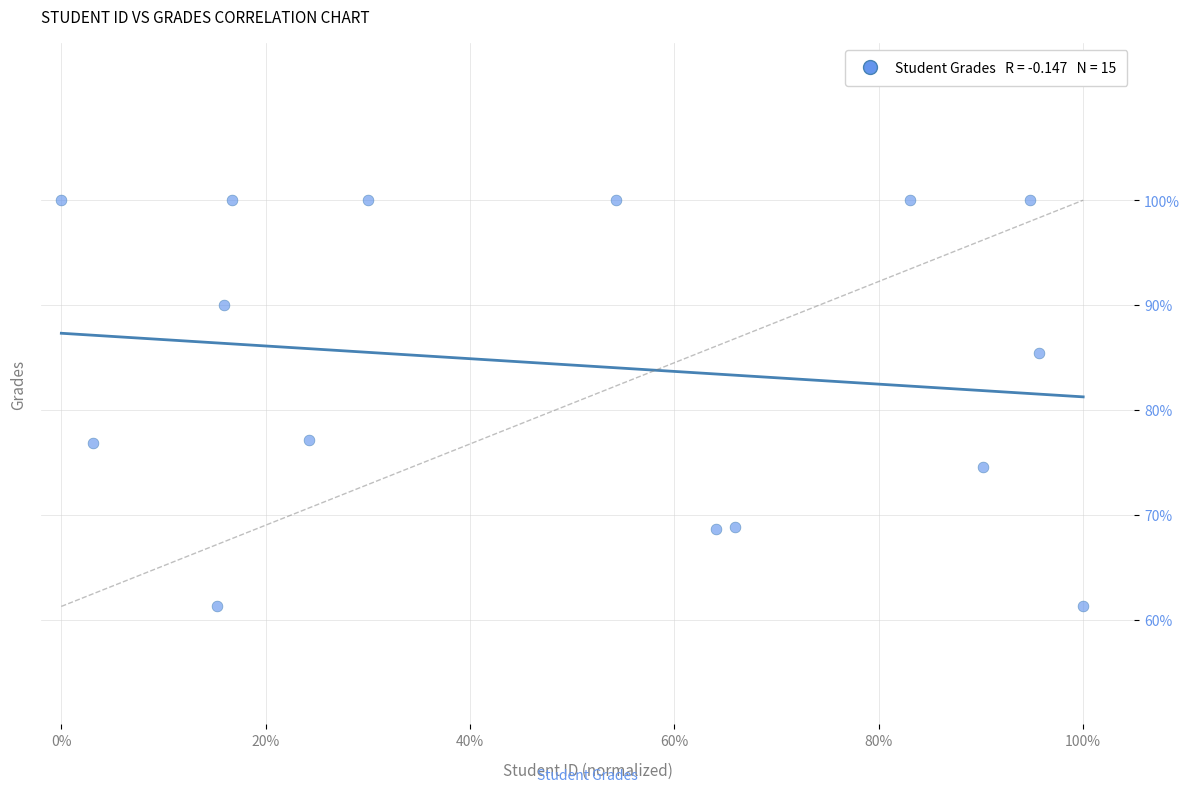

What is the range of Y values (max minus min)?

38.7